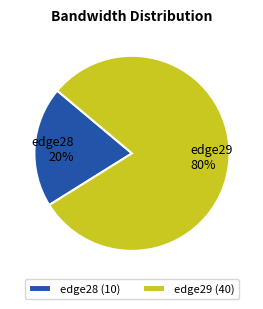

What percentage is the edge29 slice, to the nearest percent?

80%